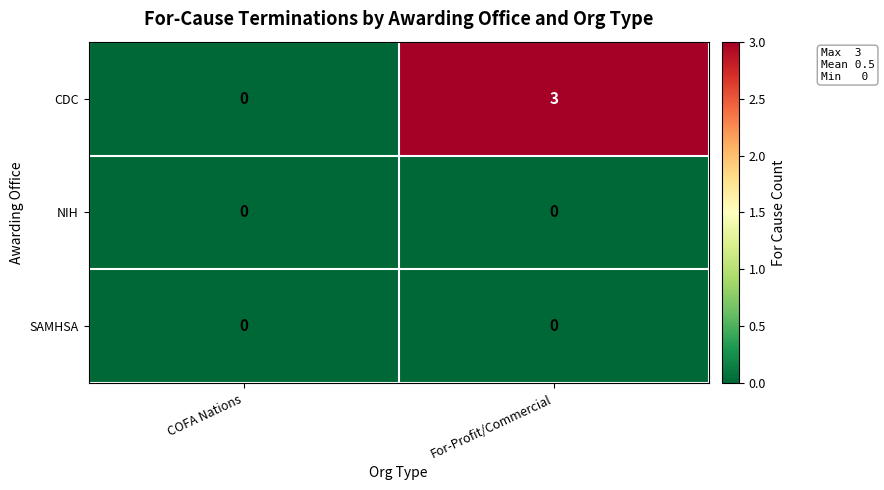

Between COFA Nations and For-Profit/Commercial, which series saw the biggest shift?

CDC